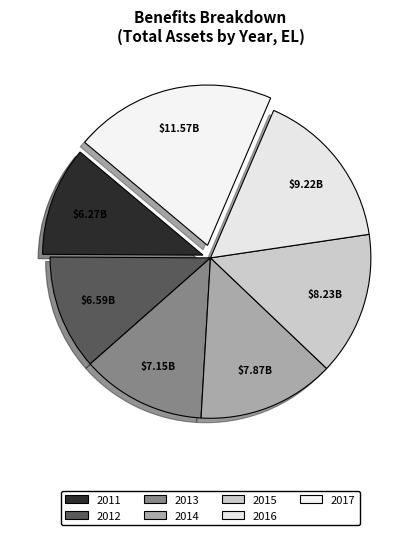

Which slice is the smallest?

2011